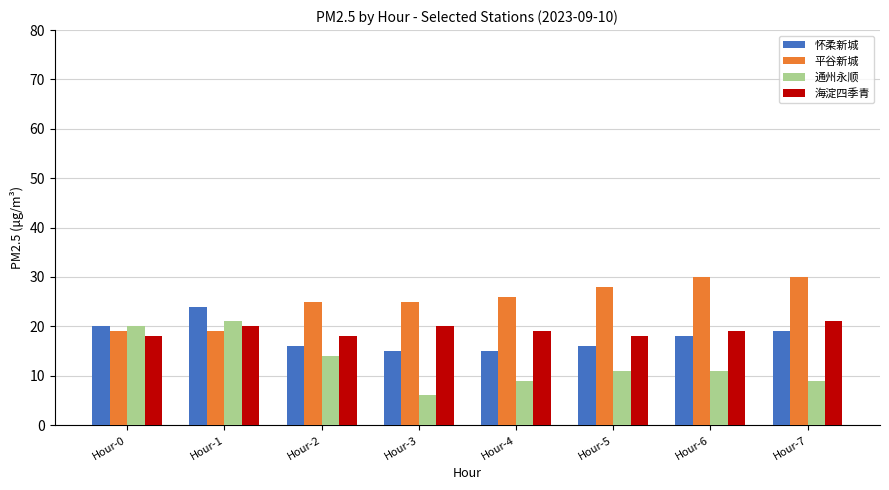

Does the chart contain stacked bars?

No